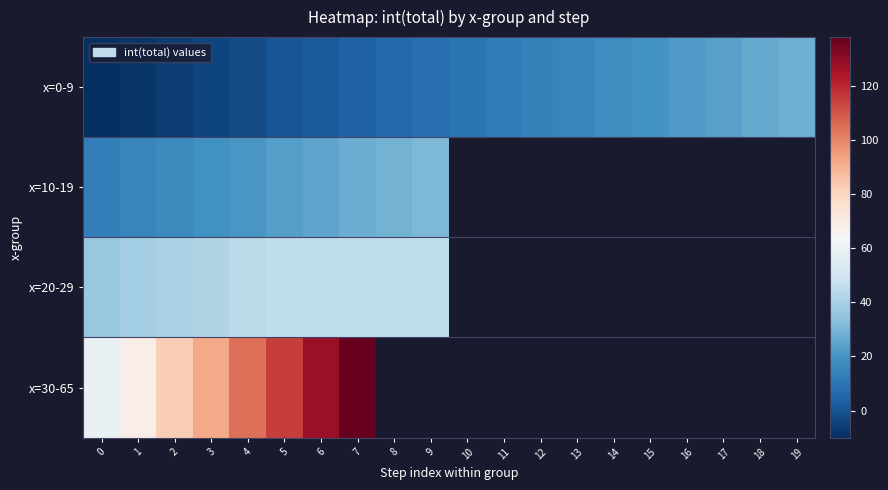

Rank the categories by x=0-9 value from lowest to highest.

0, 1, 2, 3, 4, 5, 6, 7, 8, 9, 10, 11, 12, 13, 14, 15, 16, 17, 18, 19